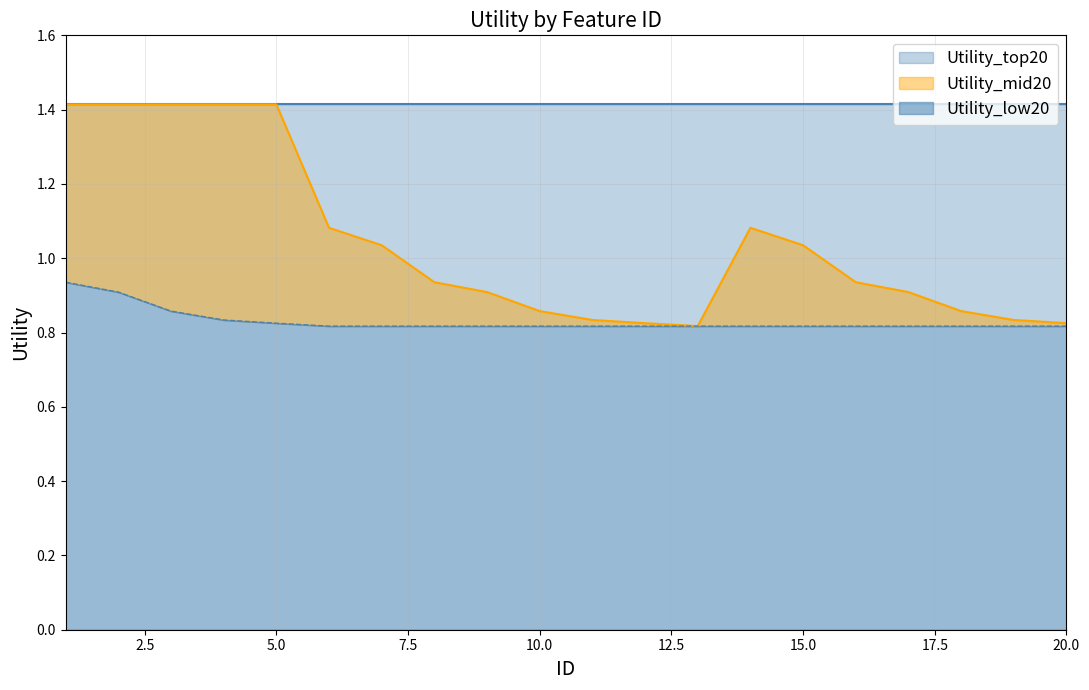

True or false: Utility_low20 and Utility_mid20 cross at least once.

False